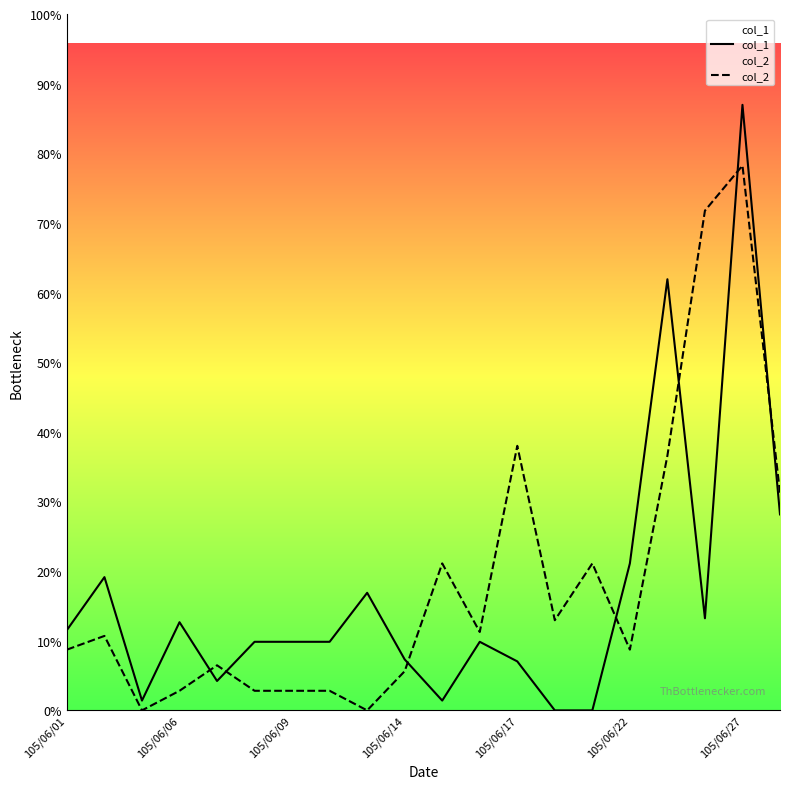

Is it true that col_2 equals 2561 at 105/06/22?

False